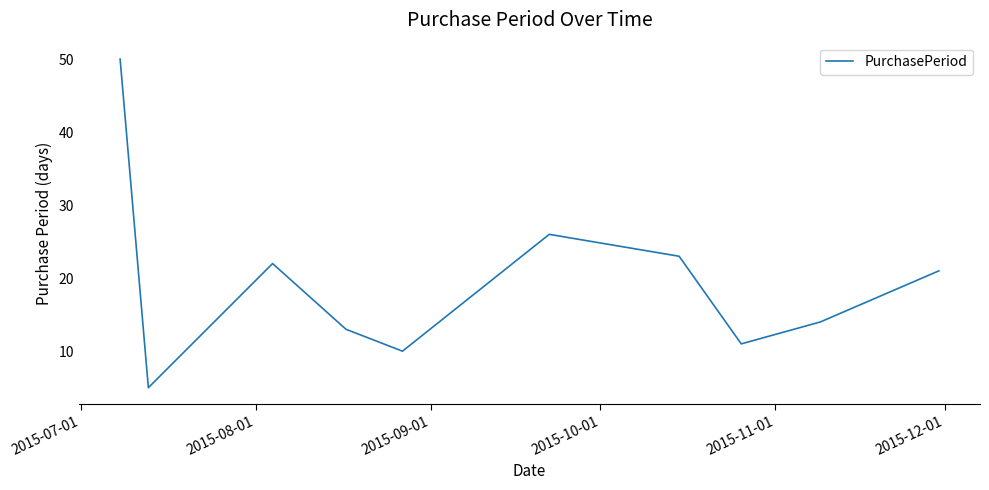

What is the maximum value shown in the chart?

50